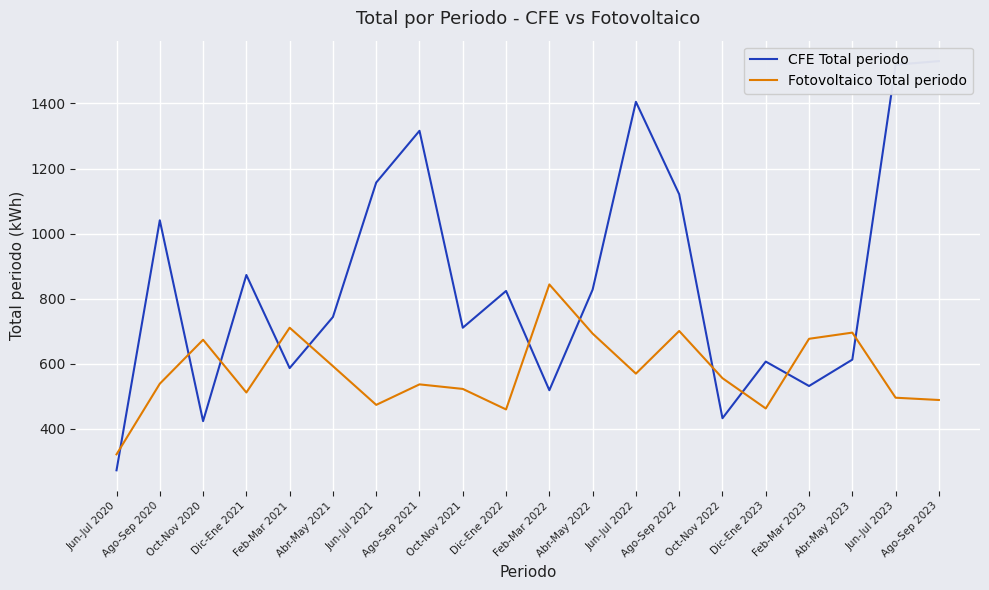

Read the Fotovoltaico Total periodo value at Jun-Jul 2023, to the nearest 50.

500